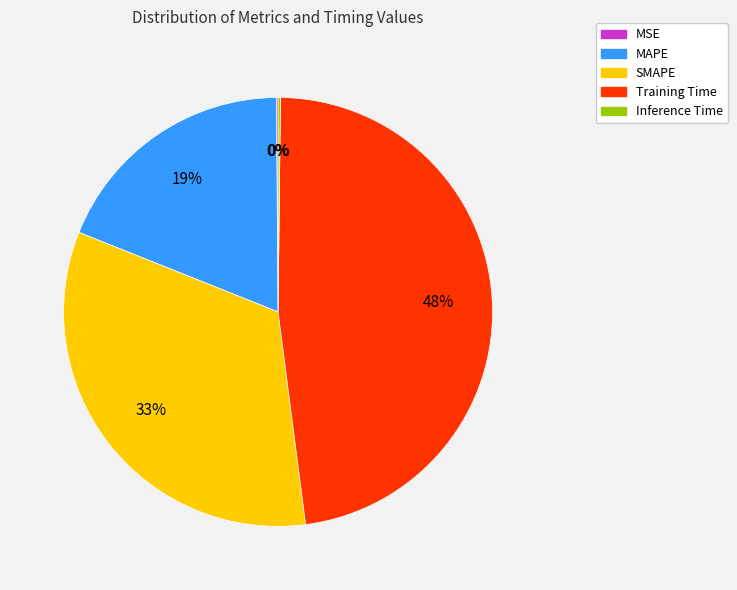

Which slice is the largest?

Training Time